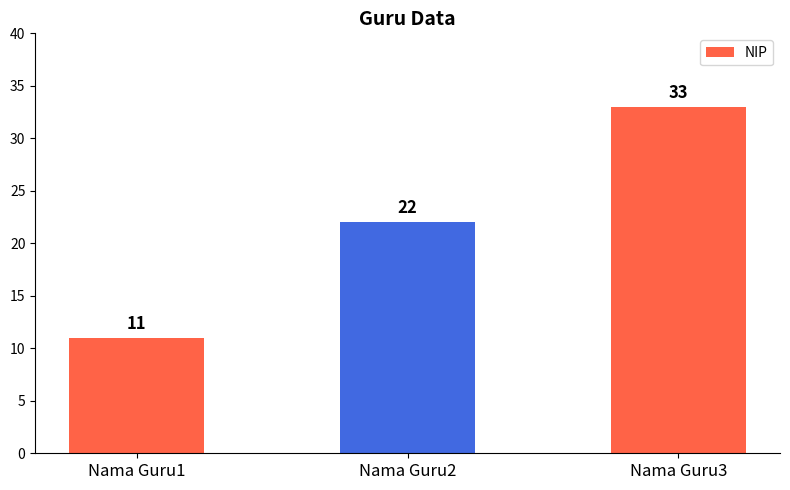

How many values are below 22?

1